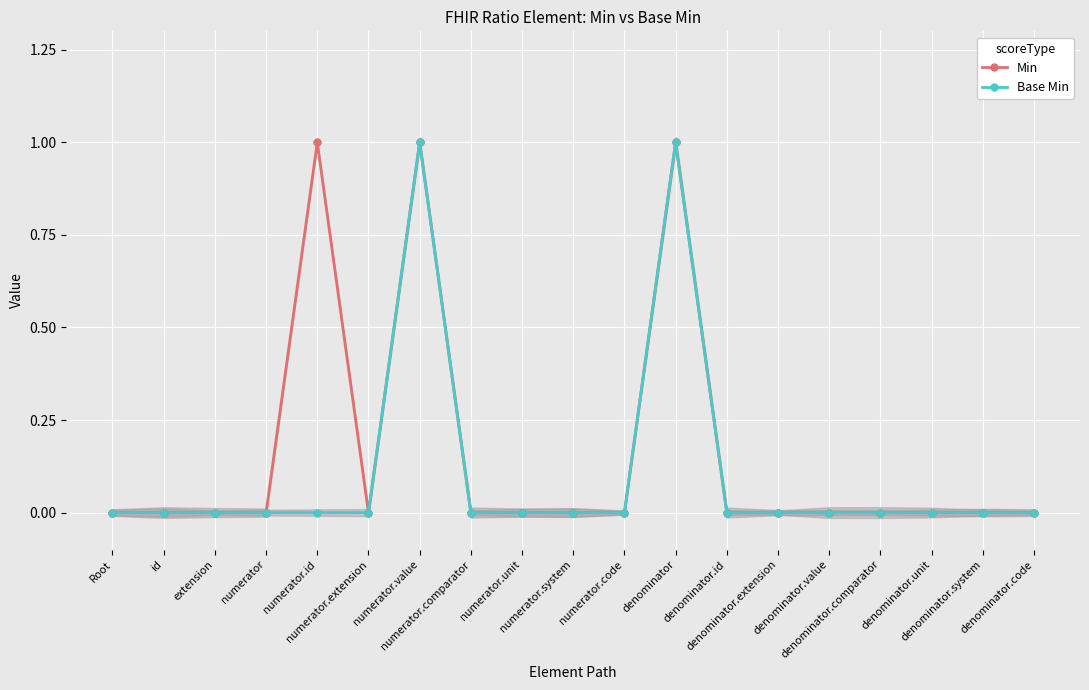

Which series reaches the maximum Y coordinate?

Min